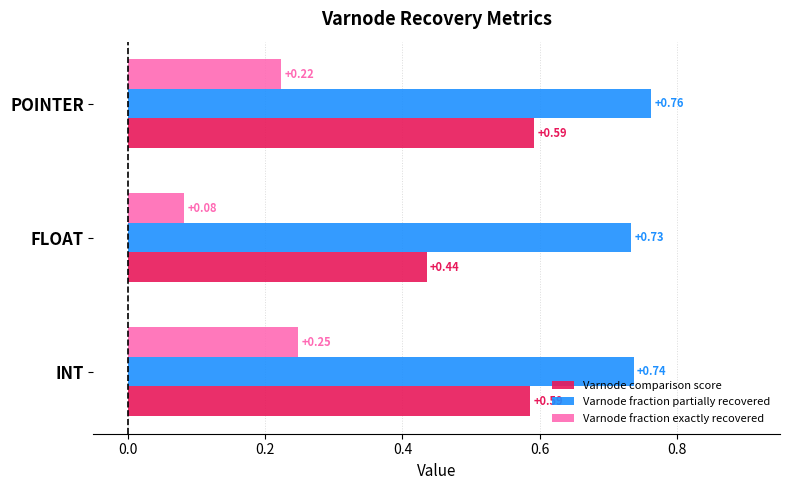

What is the spread (max minus min) of values at INT?

0.5